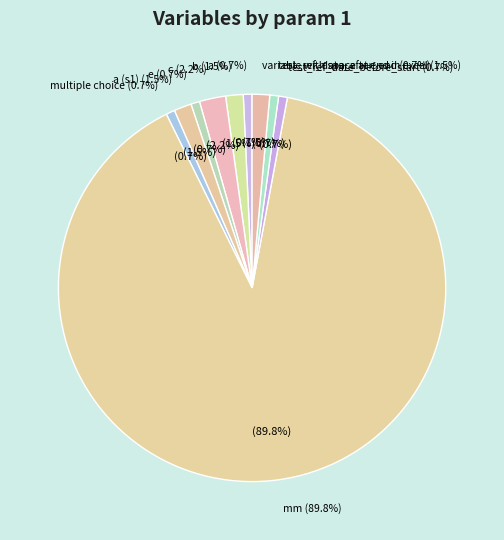

How many segments does this pie chart have?

10